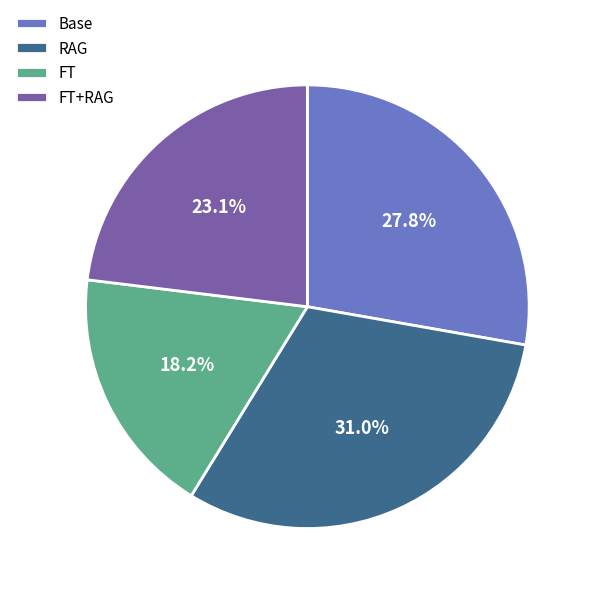

The FT+RAG slice represents 11% of the pie. True or false?

False